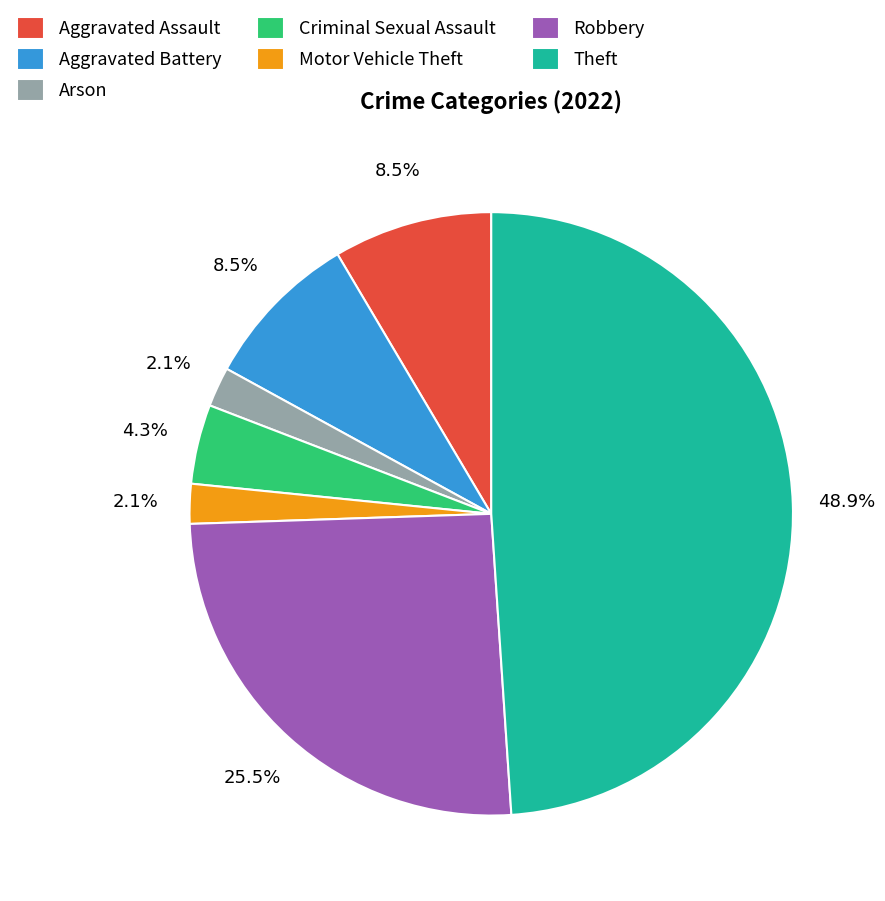

To the nearest percent, what is the difference between the largest and smallest slice percentages?

47%